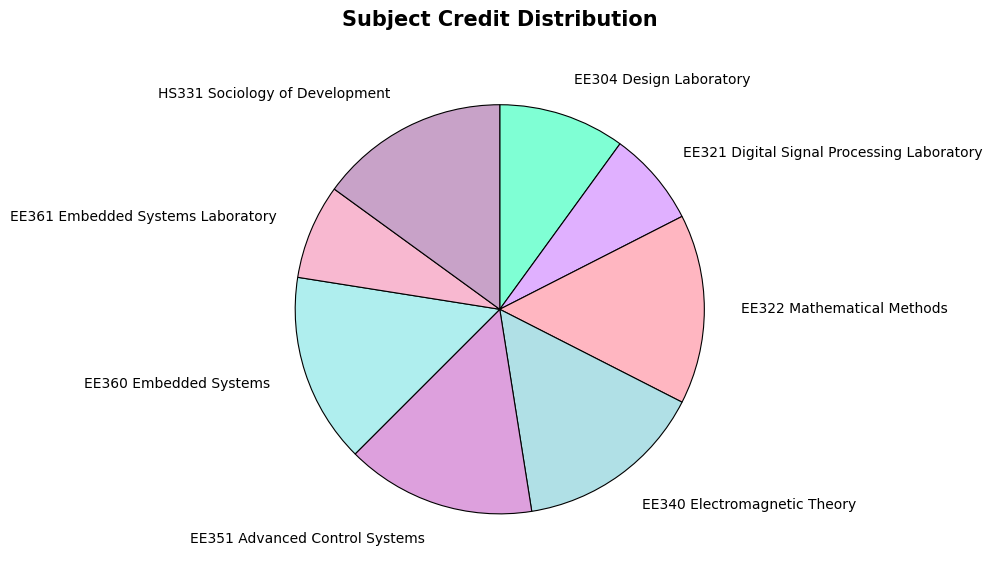

Combined, do HS331 Sociology of Development and EE304 Design Laboratory account for over 50%?

No